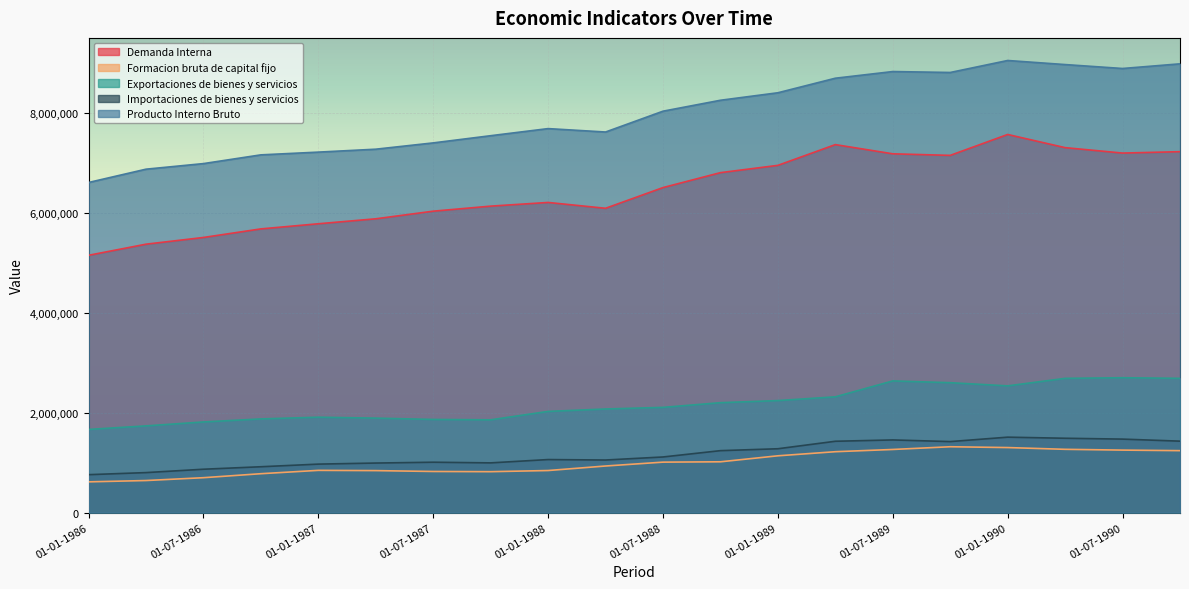

Reading left to right, what are all the values shown in this chart?

Demanda Interna: 01-01-1986=5147312	01-04-1986=5369813	01-07-1986=5504242	01-10-1986=5675628	01-01-1987=5778302	01-04-1987=5877830	01-07-1987=6030181	01-10-1987=6131057	01-01-1988=6204751	01-04-1988=6088010	01-07-1988=6502249	01-10-1988=6801135	01-01-1989=6946993	01-04-1989=7361978	01-07-1989=7178003	01-10-1989=7146574	01-01-1990=7564901	01-04-1990=7301427	01-07-1990=7192865	01-10-1990=7220770
Formacion bruta de capital fijo: 01-01-1986=614596	01-04-1986=640719	01-07-1986=697515	01-10-1986=777467	01-01-1987=844281	01-04-1987=839379	01-07-1987=822084	01-10-1987=817928	01-01-1988=840923	01-04-1988=931479	01-07-1988=1008848	01-10-1988=1015723	01-01-1989=1135661	01-04-1989=1217552	01-07-1989=1262409	01-10-1989=1316906	01-01-1990=1300530	01-04-1990=1265364	01-07-1990=1249648	01-10-1990=1238654
Exportaciones de bienes y servicios: 01-01-1986=1663346	01-04-1986=1734113	01-07-1986=1812909	01-10-1986=1873691	01-01-1987=1907863	01-04-1987=1889230	01-07-1987=1863218	01-10-1987=1855636	01-01-1988=2023714	01-04-1988=2072306	01-07-1988=2104530	01-10-1988=2198407	01-01-1989=2240593	01-04-1989=2315505	01-07-1989=2633845	01-10-1989=2598293	01-01-1990=2534987	01-04-1990=2684995	01-07-1990=2697656	01-10-1990=2685222
Importaciones de bienes y servicios: 01-01-1986=758142	01-04-1986=799556	01-07-1986=866982	01-10-1986=916704	01-01-1987=969293	01-04-1987=990688	01-07-1987=1007237	01-10-1987=994094	01-01-1988=1060471	01-04-1988=1051376	01-07-1988=1112161	01-10-1988=1238616	01-01-1989=1276701	01-04-1989=1426546	01-07-1989=1453055	01-10-1989=1420072	01-01-1990=1508588	01-04-1990=1486769	01-07-1990=1469692	01-10-1990=1428621
Producto Interno Bruto: 01-01-1986=6604134	01-04-1986=6870398	01-07-1986=6982202	01-10-1986=7157032	01-01-1987=7211895	01-04-1987=7270383	01-07-1987=7396349	01-10-1987=7540373	01-01-1988=7682341	01-04-1988=7614156	01-07-1988=8030783	01-10-1988=8249494	01-01-1989=8399415	01-04-1989=8690516	01-07-1989=8824018	01-10-1989=8805327	01-01-1990=9045179	01-04-1990=8963687	01-07-1990=8885181	01-10-1990=8978287